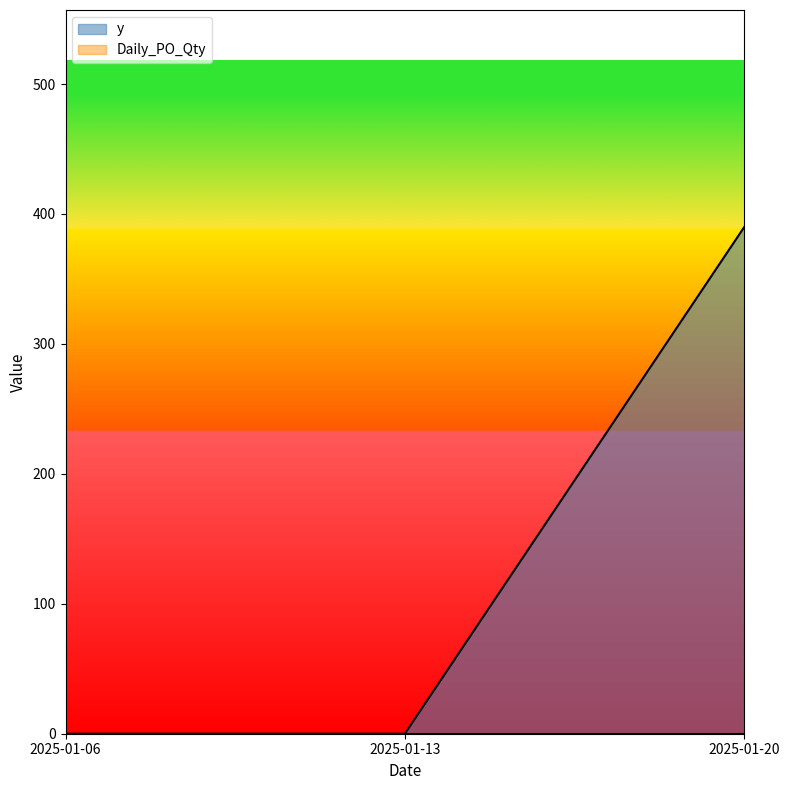

How many data points are above 0?

1